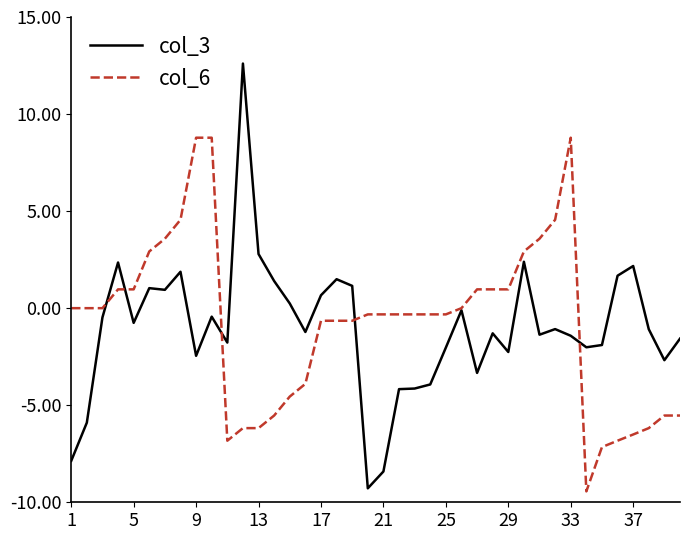

True or false: col_3 has more than 2 points higher than both neighbors.

True